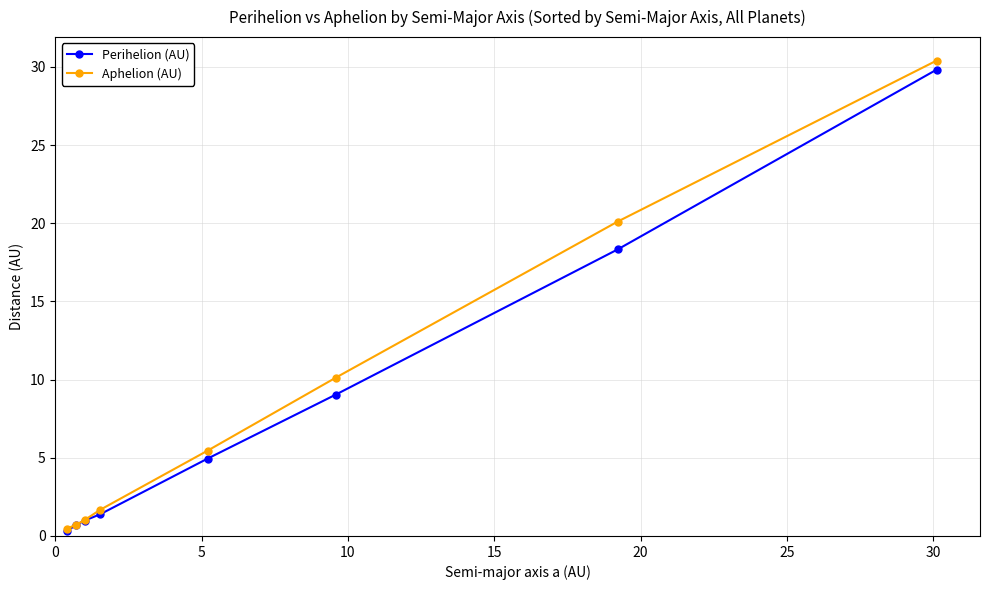

Which series has the largest range (max minus min)?

Aphelion (AU)